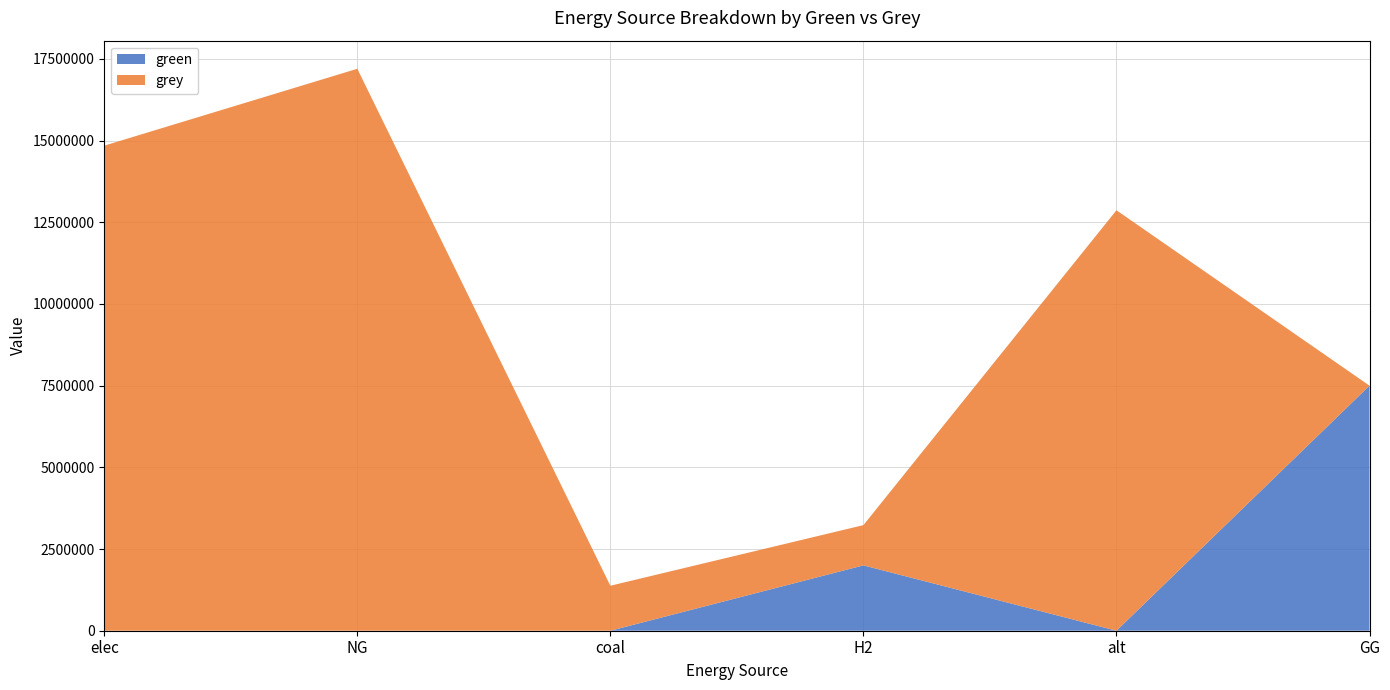

Reading right to left, extract all data points from this chart.

green: 7500000.0	0.0	2000000.0	0.0	0.0	0.0
grey: 0.0	12867438.2	1231776.9	1376981.3	17197270.0	14844342.0